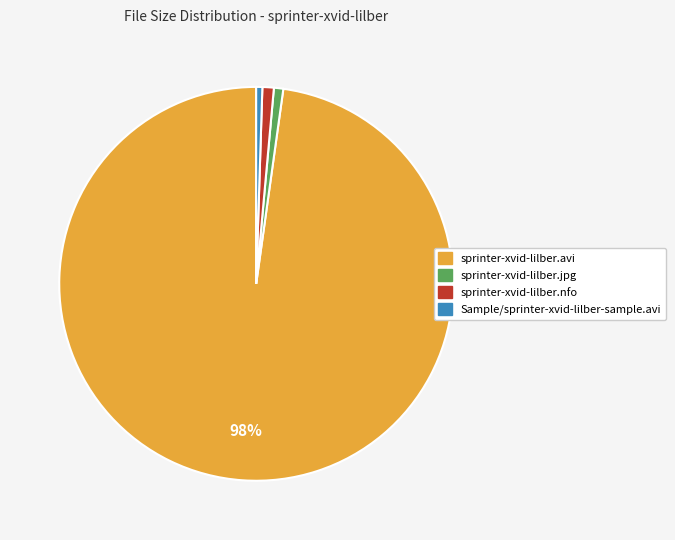

Do sprinter-xvid-lilber.jpg and sprinter-xvid-lilber.nfo together represent more than half of the pie?

No